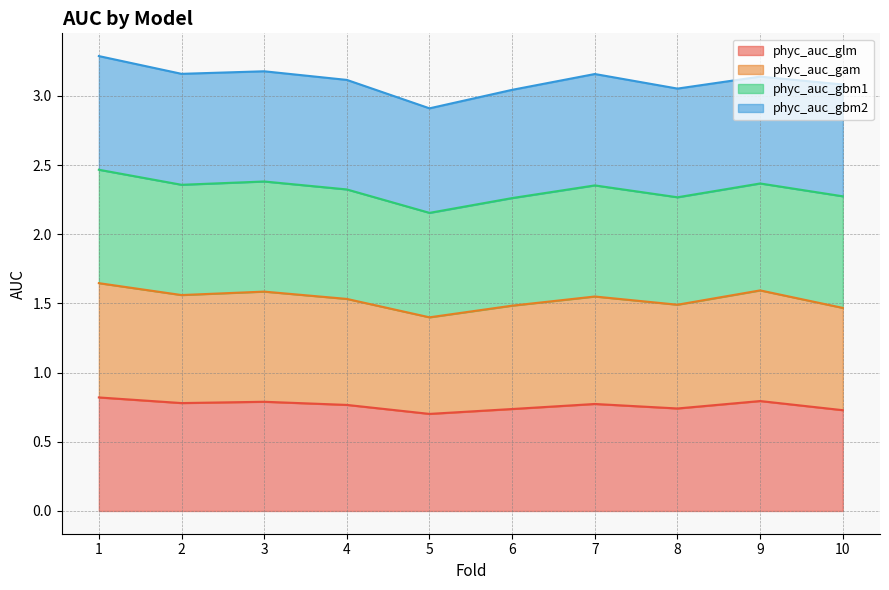

What is the difference between the phyc_auc_glm values at 3 and 10?

0.1